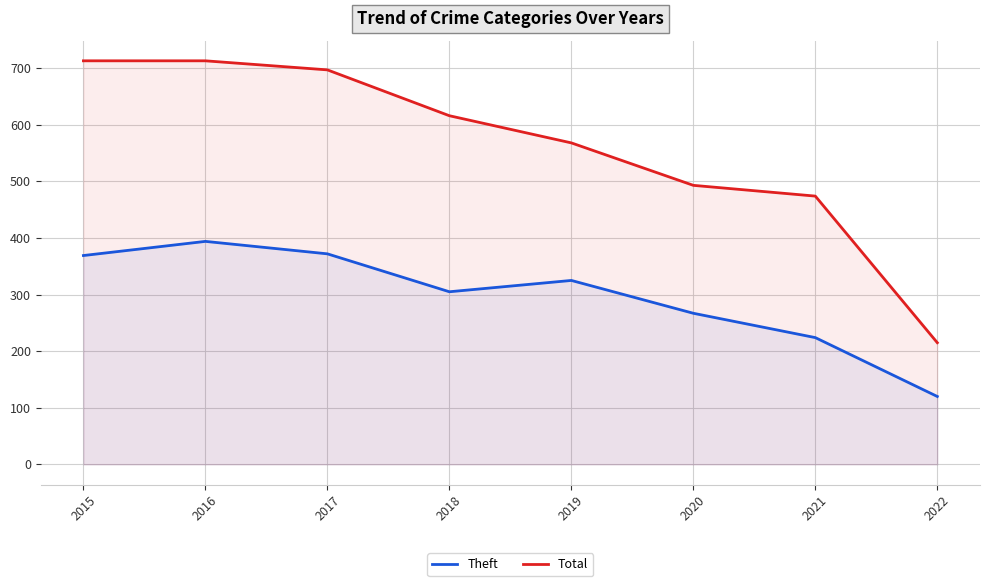

Reading left to right, list all the values displayed in this chart.

Theft: 2015=369	2016=394	2017=372	2018=305	2019=325	2020=267	2021=224	2022=120
Total: 2015=713	2016=713	2017=697	2018=616	2019=568	2020=493	2021=474	2022=215